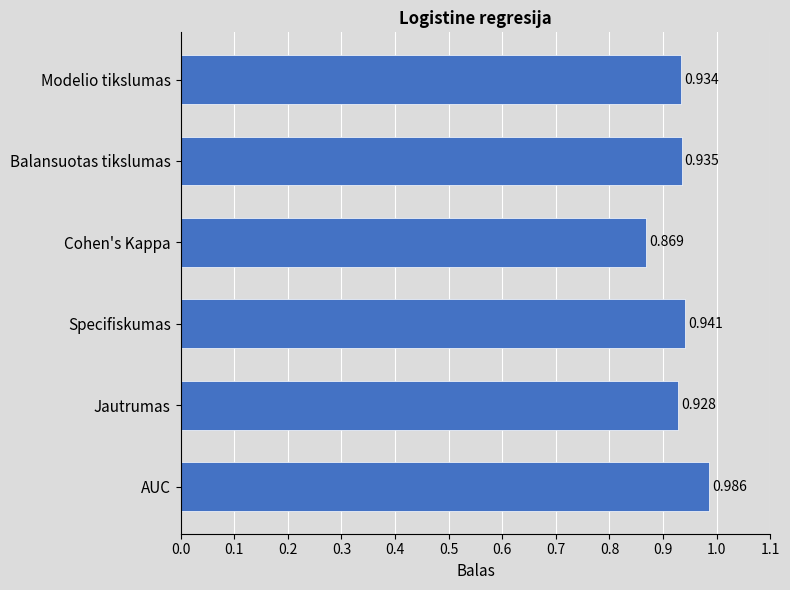

List the labels in order of value, largest first.

AUC, Specifiskumas, Balansuotas tikslumas, Modelio tikslumas, Jautrumas, Cohen's Kappa